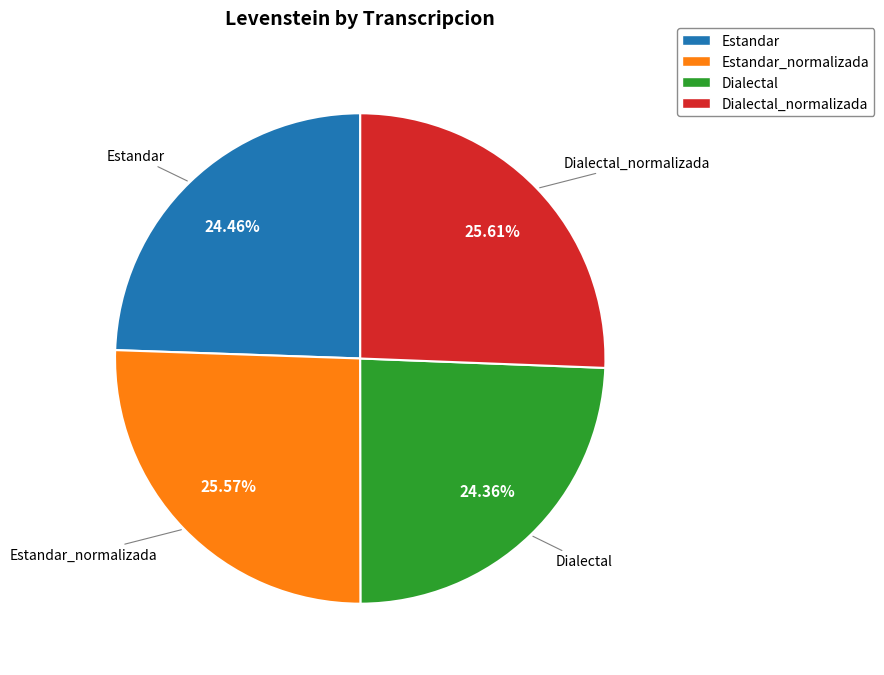

Is there any slice that represents more than half of the pie?

No